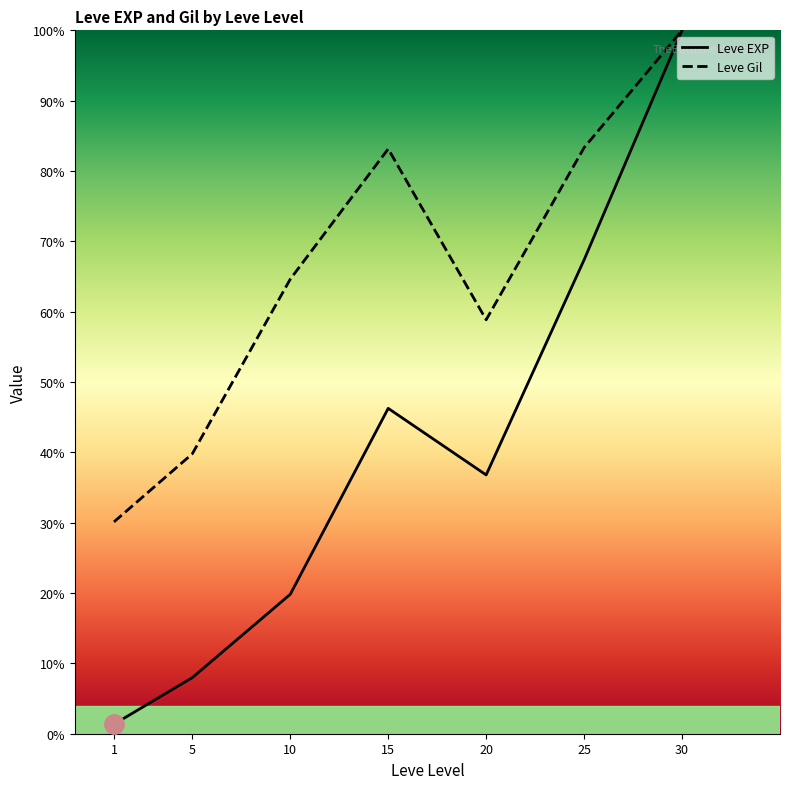

What are all the series names shown in the legend?

Leve EXP, Leve Gil